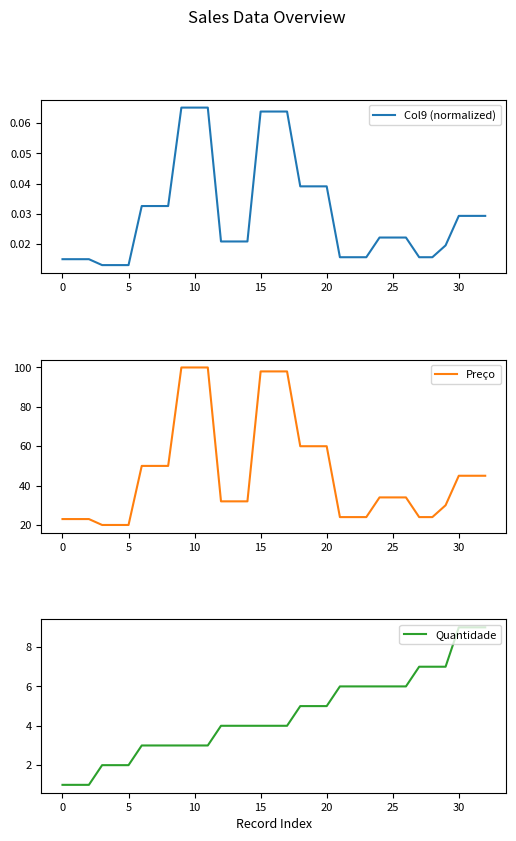

How many series are shown in this chart?

3